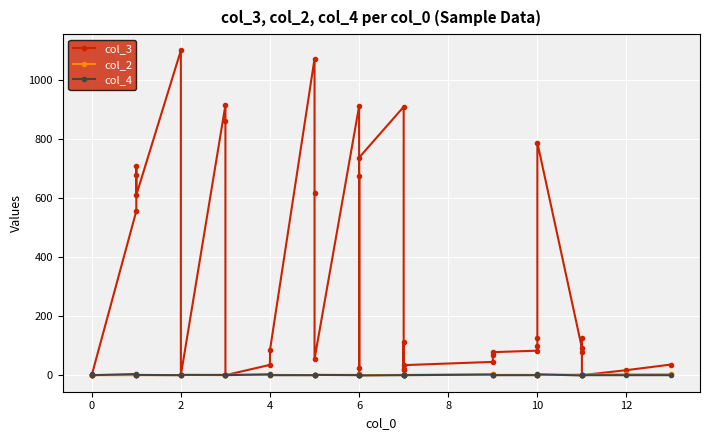

What is the label of the 7th point from the right?

10